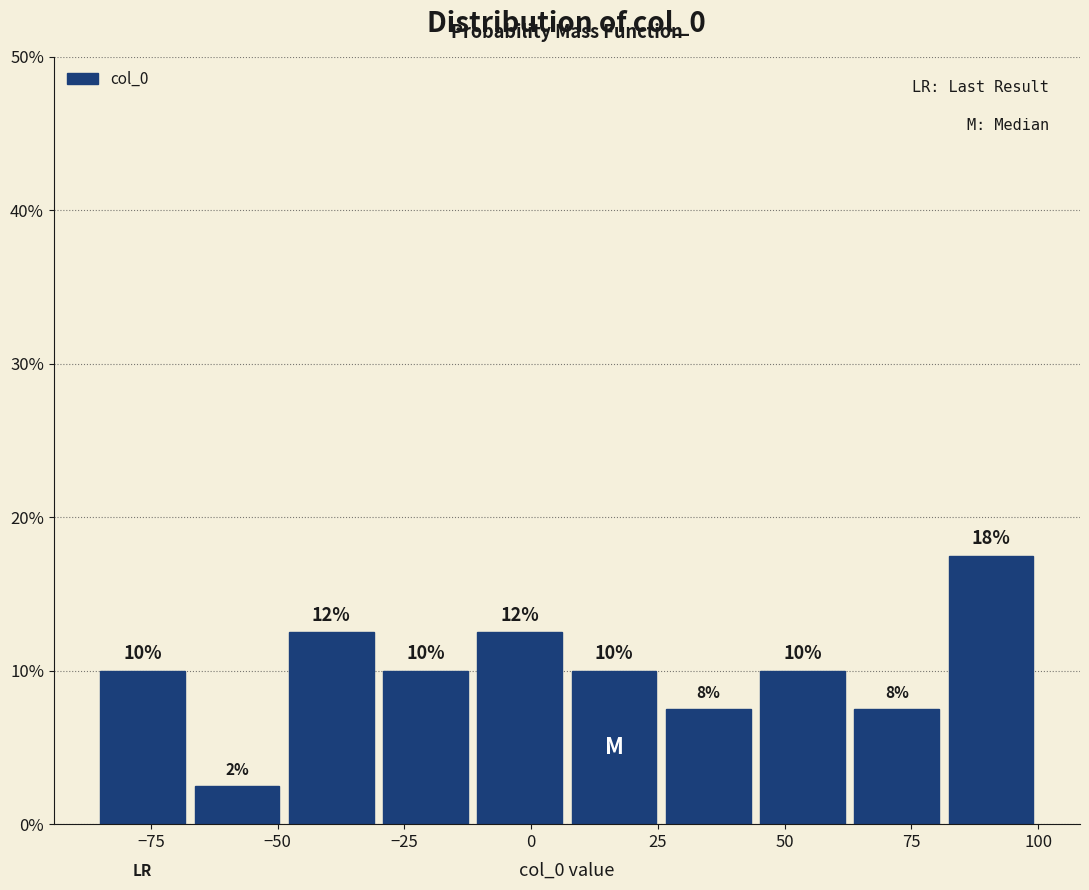

Read against the x-axis, roughly where is the centre of the tallest bar?

90